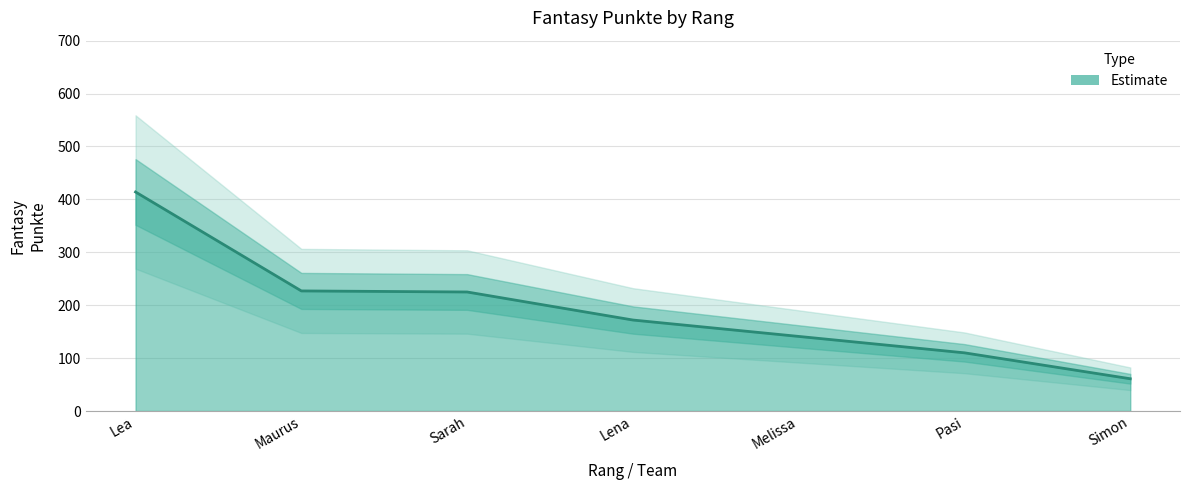

What is the value of the 1st point from the left?

414